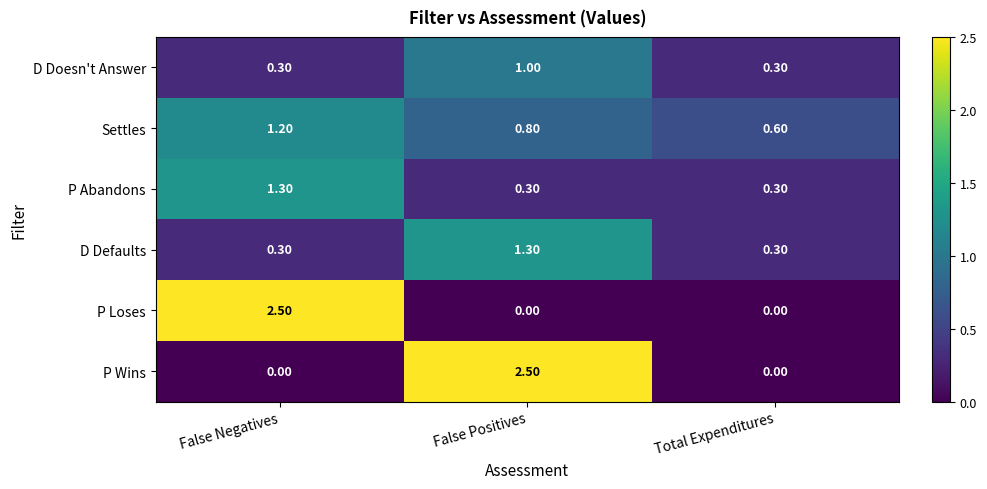

Which series has the largest total across all categories?

Settles